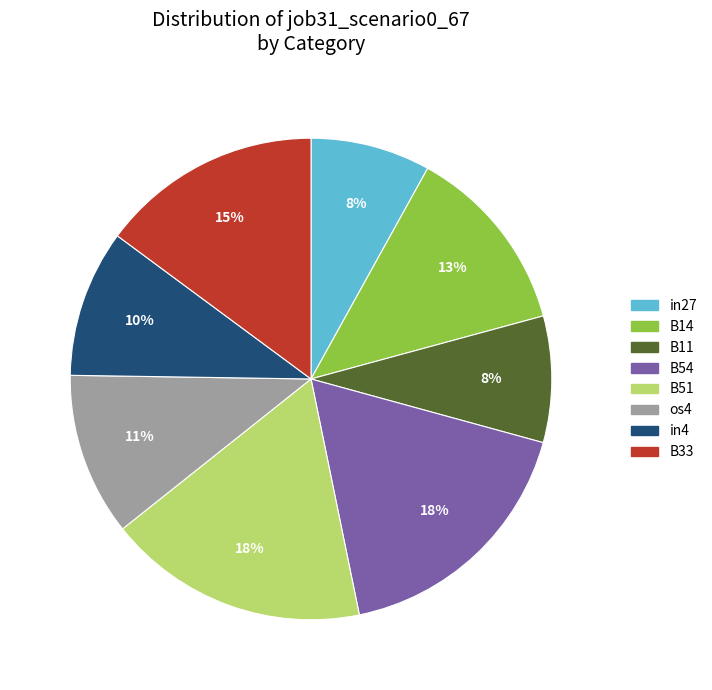

Is there a majority slice in this chart?

No